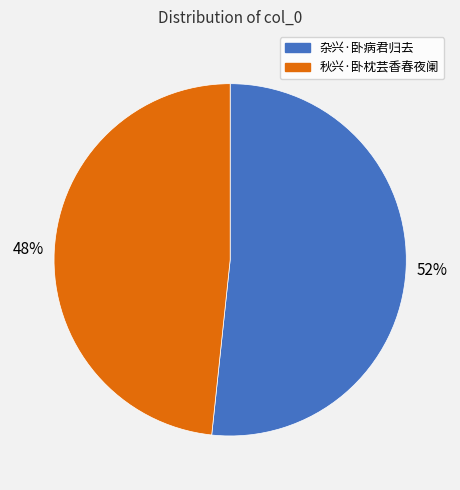

Which category has the smallest portion of the pie?

秋兴·卧枕芸香春夜阑